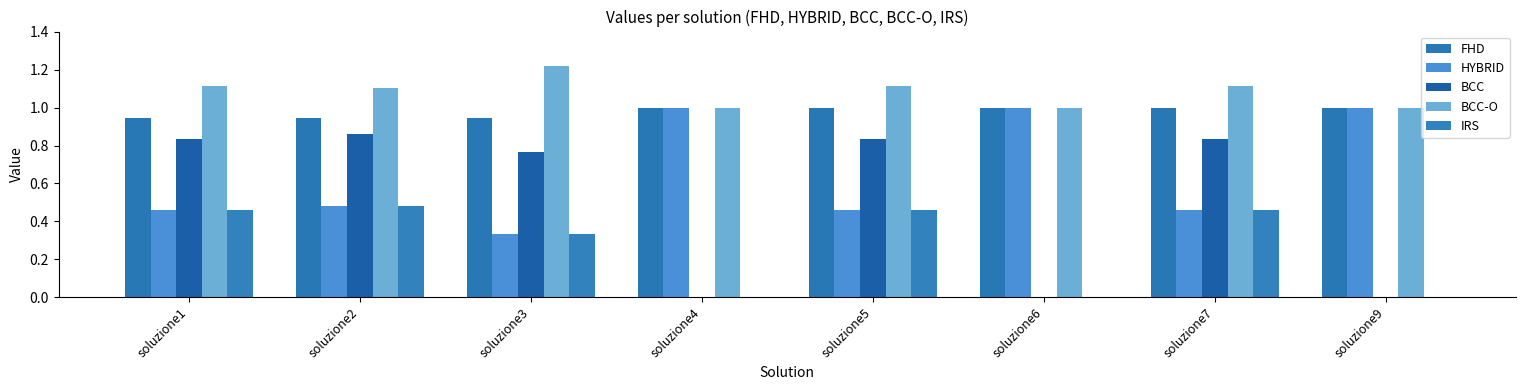

How many distinct data groups are displayed?

5